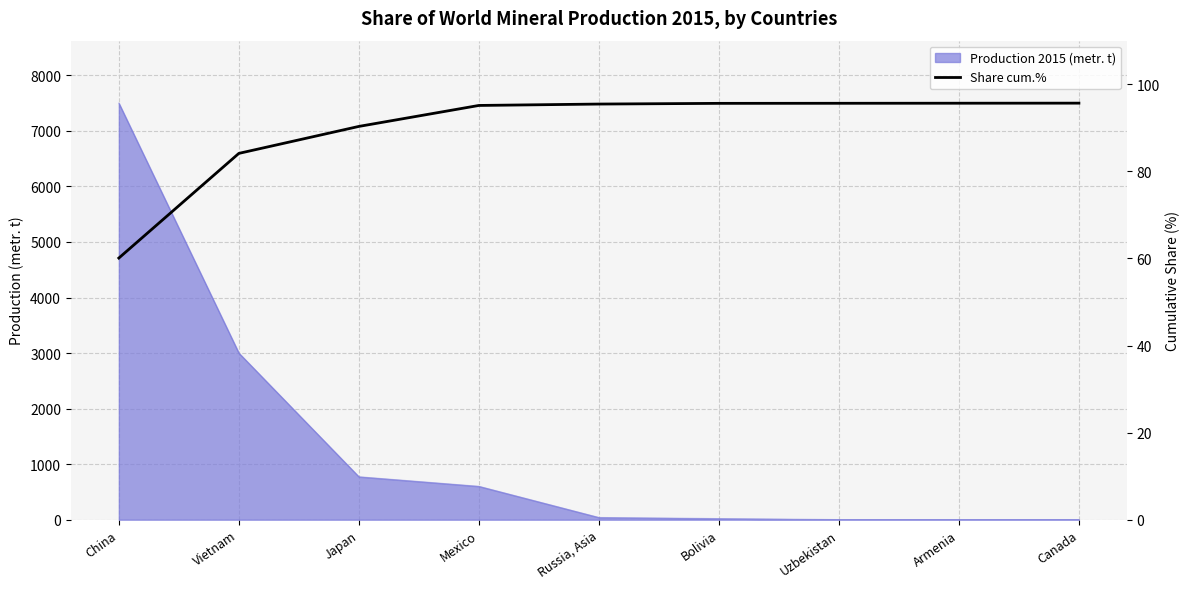

What position from the left is Russia, Asia?

5